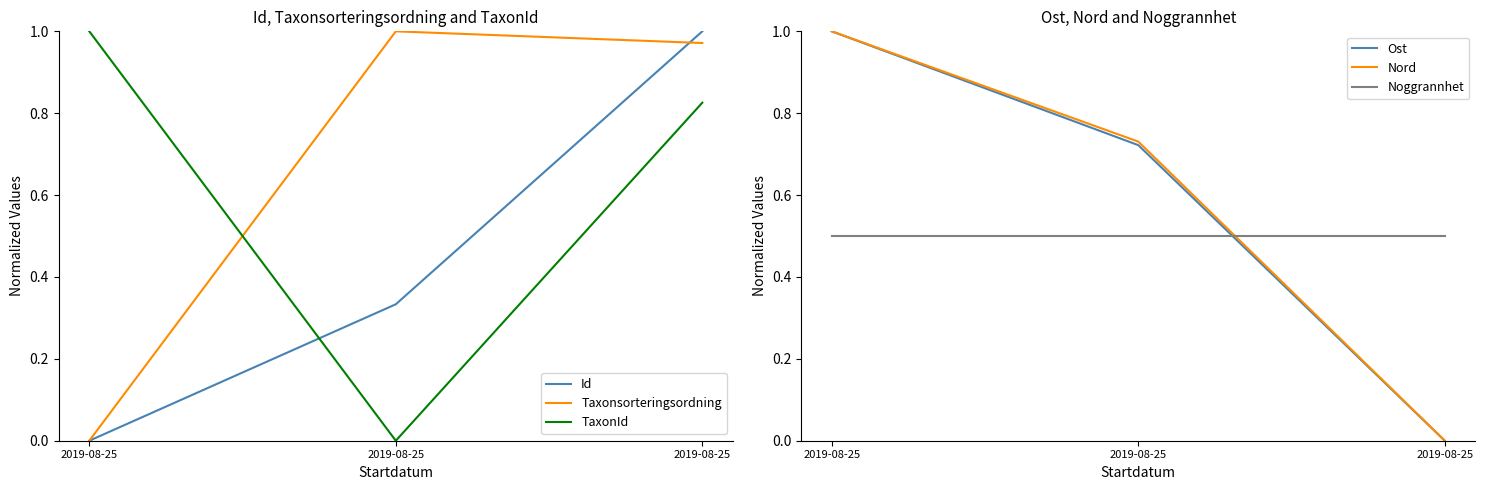

The Nord series shows 0.7 at 2019-08-25. True or false?

True